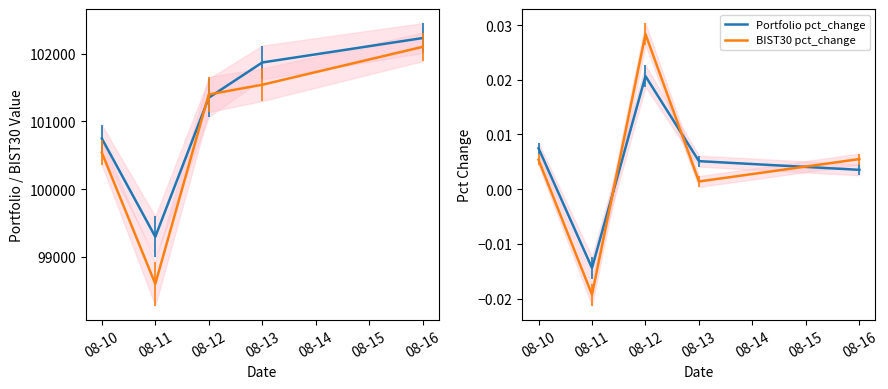

Which series changed the most between 08-10 and 08-12?

BIST30 Value